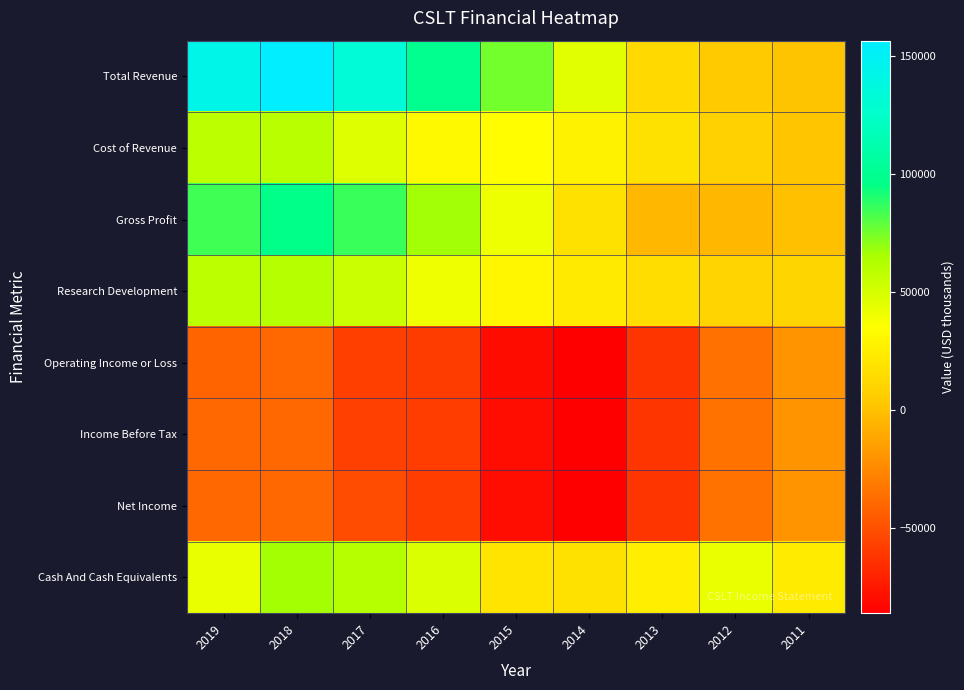

Reading right to left, what are all the values shown in this chart?

Total Revenue: 2011=1900	2012=4200	2013=13000	2014=45600	2015=75300	2016=98700	2017=132000	2018=156400	2019=143300
Cost of Revenue: 2011=2300	2012=8500	2013=17300	2014=27800	2015=33800	2016=31900	2017=46700	2018=60200	2019=59100
Gross Profit: 2011=-400	2012=-4400	2013=-4300	2014=17800	2015=41500	2016=66800	2017=85400	2018=96200	2019=84200
Research Development: 2011=10200	2012=9700	2013=15200	2014=22900	2015=30100	2016=40500	2017=54500	2018=61400	2019=59000
Operating Income or Loss: 2011=-20100	2012=-35100	2013=-62300	2014=-86200	2015=-80200	2016=-59100	2017=-57700	2018=-39900	2019=-41300
Income Before Tax: 2011=-19900	2012=-35000	2013=-62200	2014=-85900	2015=-79900	2016=-58700	2017=-57100	2018=-39700	2019=-40000
Net Income: 2011=-19900	2012=-35000	2013=-62200	2014=-85900	2015=-79900	2016=-58700	2017=-51900	2018=-39700	2019=-40000
Cash And Cash Equivalents: 2011=23300	2012=42500	2013=25200	2014=17400	2015=19100	2016=48700	2017=61300	2018=66000	2019=43000